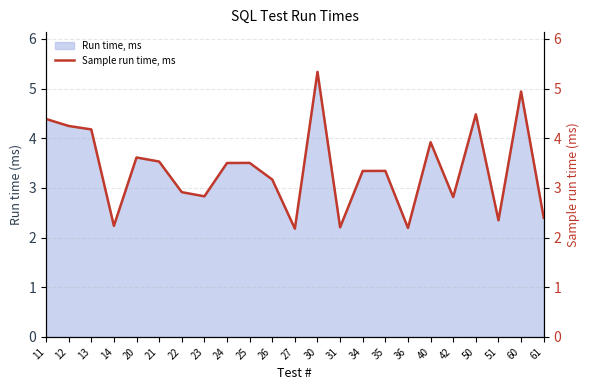

At which label does the data first exceed 3?

11